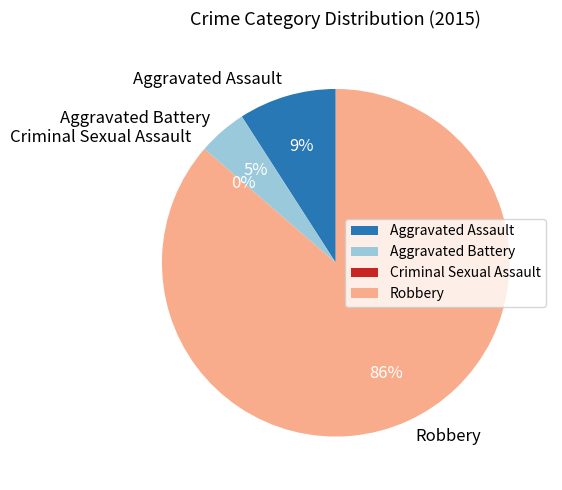

The Criminal Sexual Assault slice represents 14% of the pie. True or false?

False